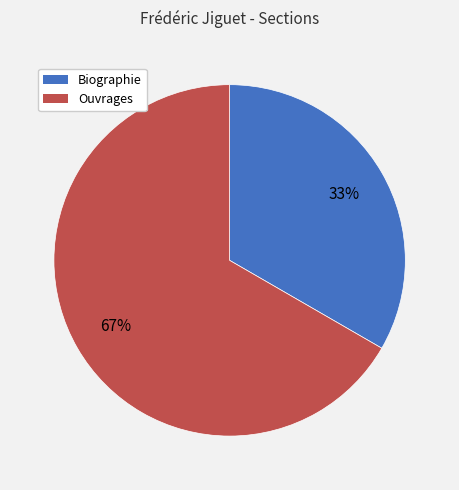

What is the ratio of the value at Biographie to the value at Ouvrages?

0.5